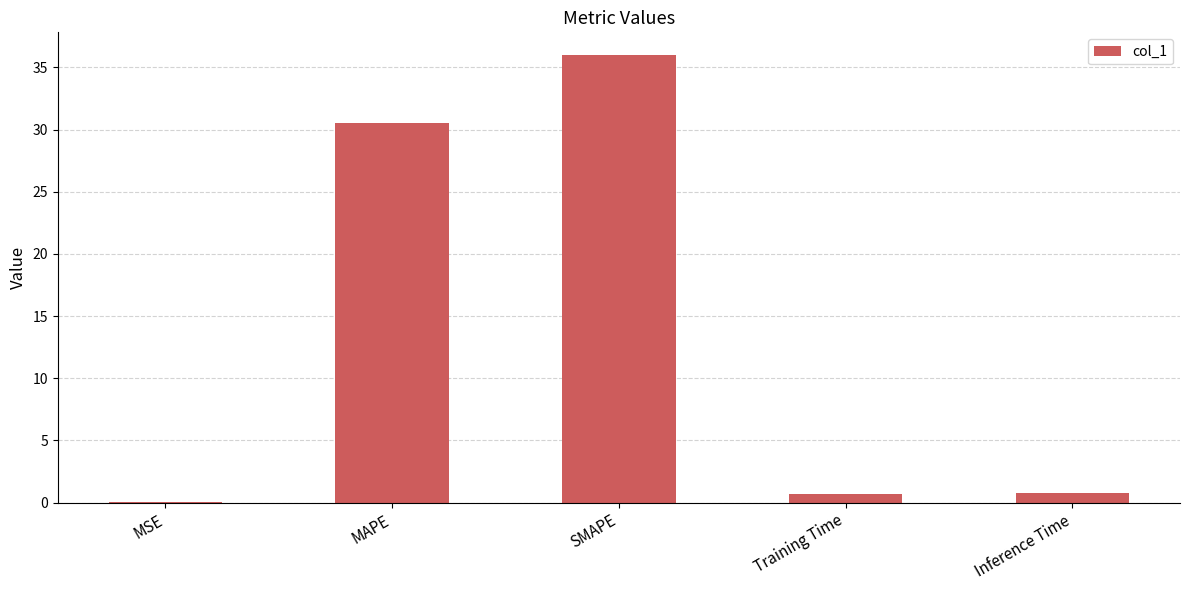

What is the change in value from MAPE to SMAPE?

+5.5